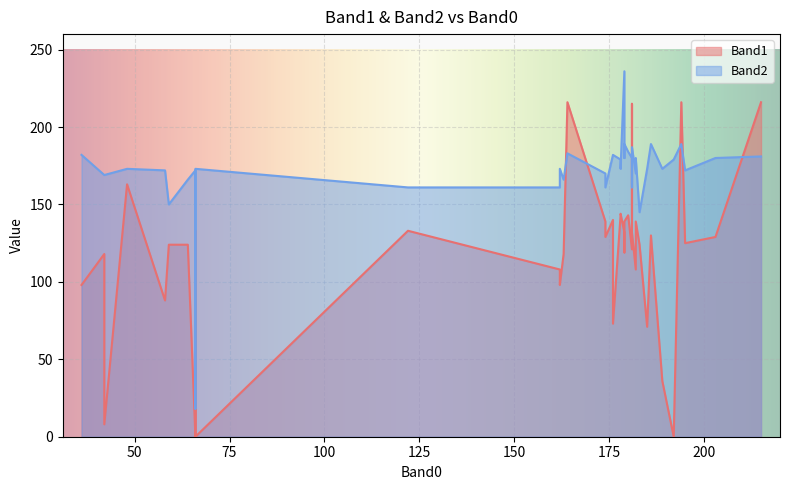

Which series ends up on top after the final intersection of Band2 and Band1?

Band1